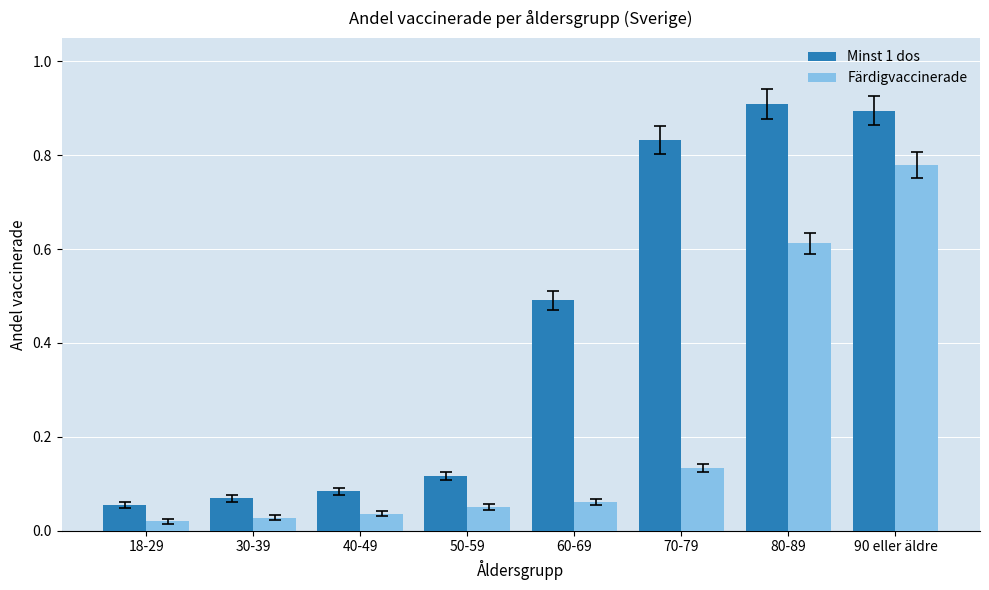

What is the difference between the highest and lowest values at 80-89?

0.3